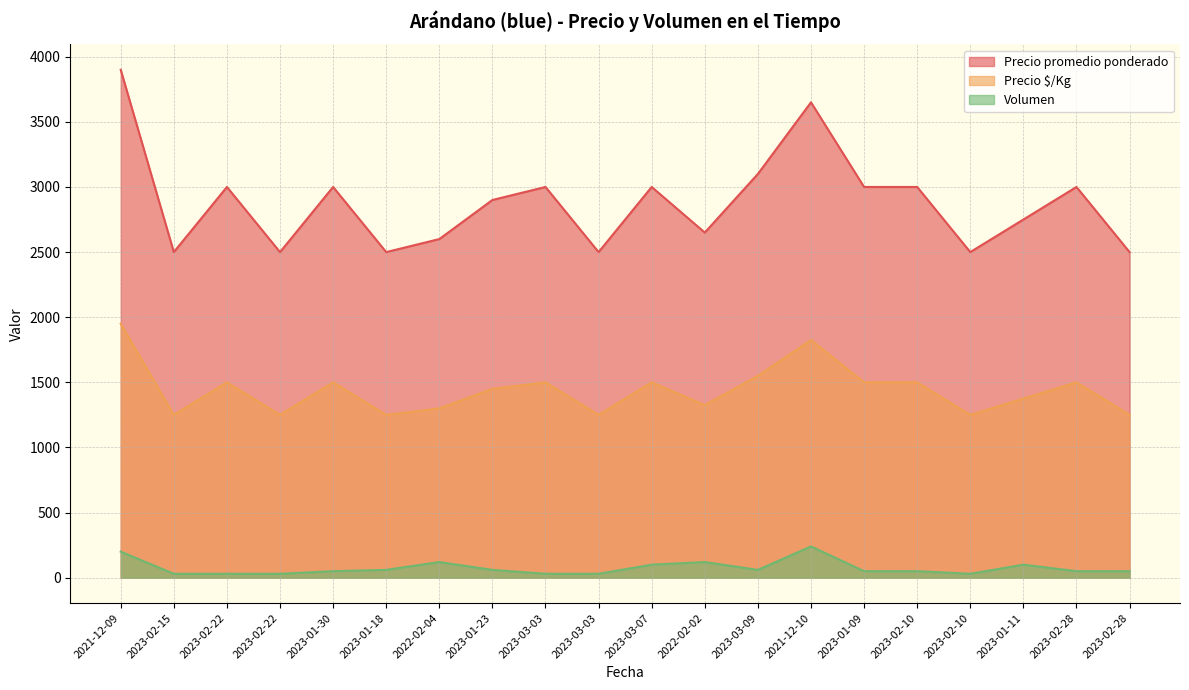

What is the difference between the Precio $/Kg values at 2023-01-09 and 2023-01-18?

250